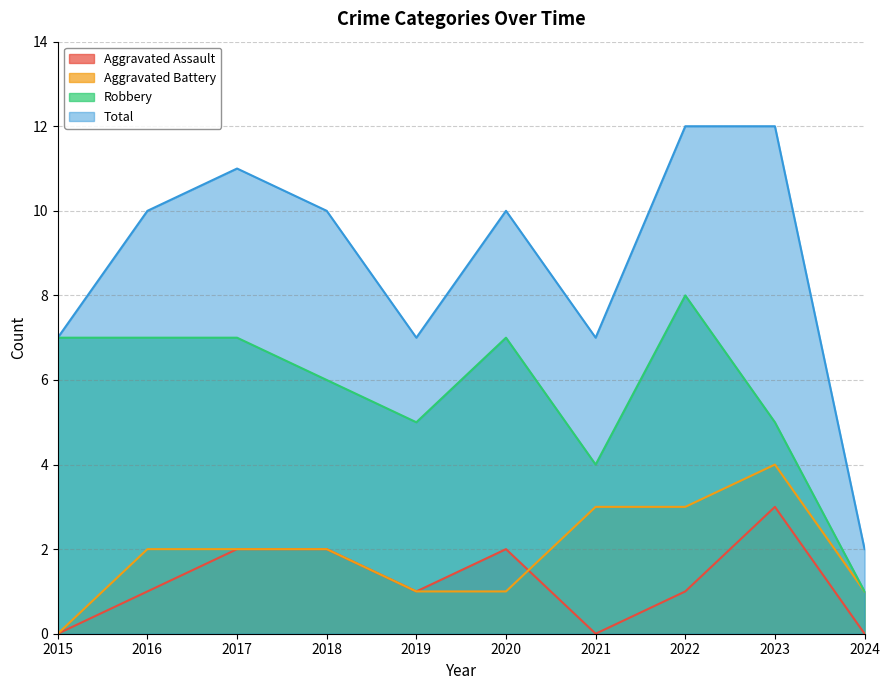

How many categories are shown in the chart?

10